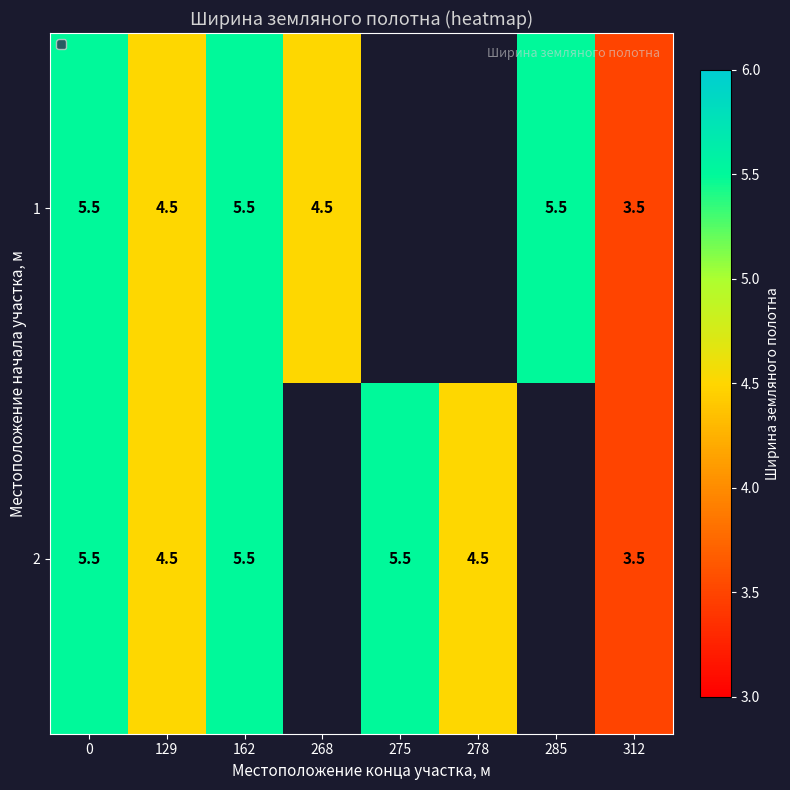

What is the difference between the 1 values at 312 and 129?

1.0